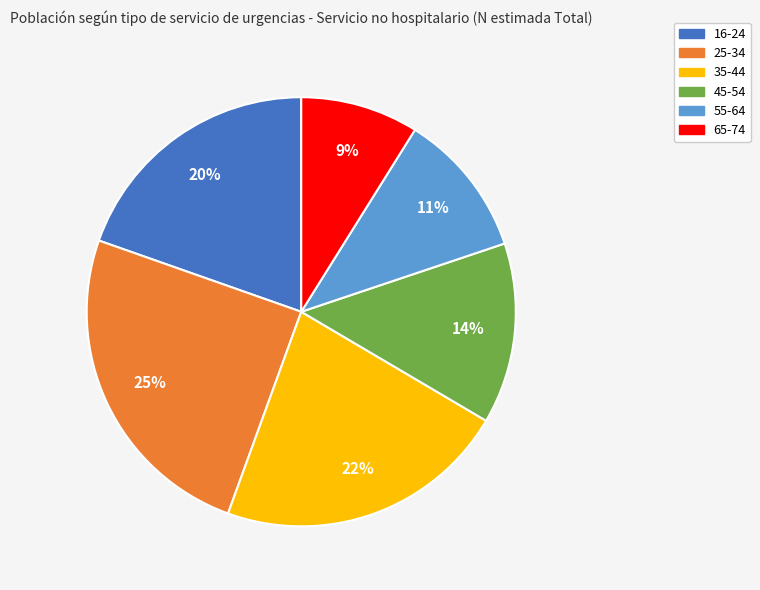

Count the number of slices in the pie.

6